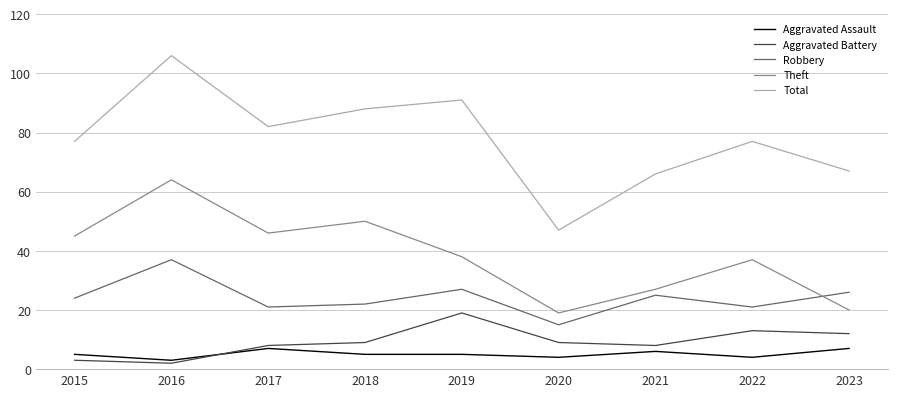

How many lines are shown in the chart?

5